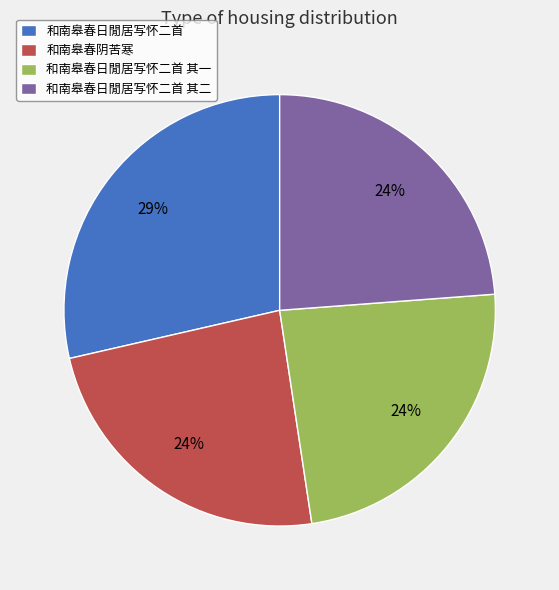

Do 和南皋春阴苦寒 and 和南皋春日閒居写怀二首 其一 together represent more than half of the pie?

No